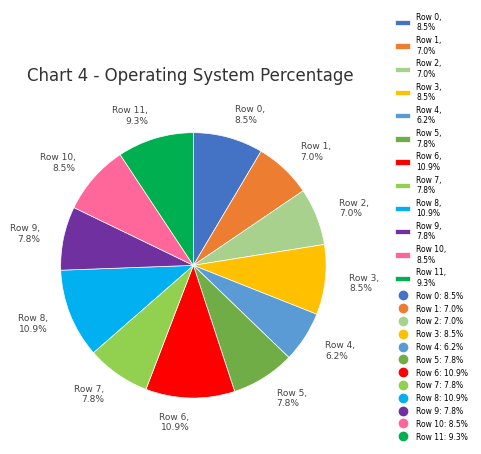

Which slice is the smallest?

Row 4, 6.2%